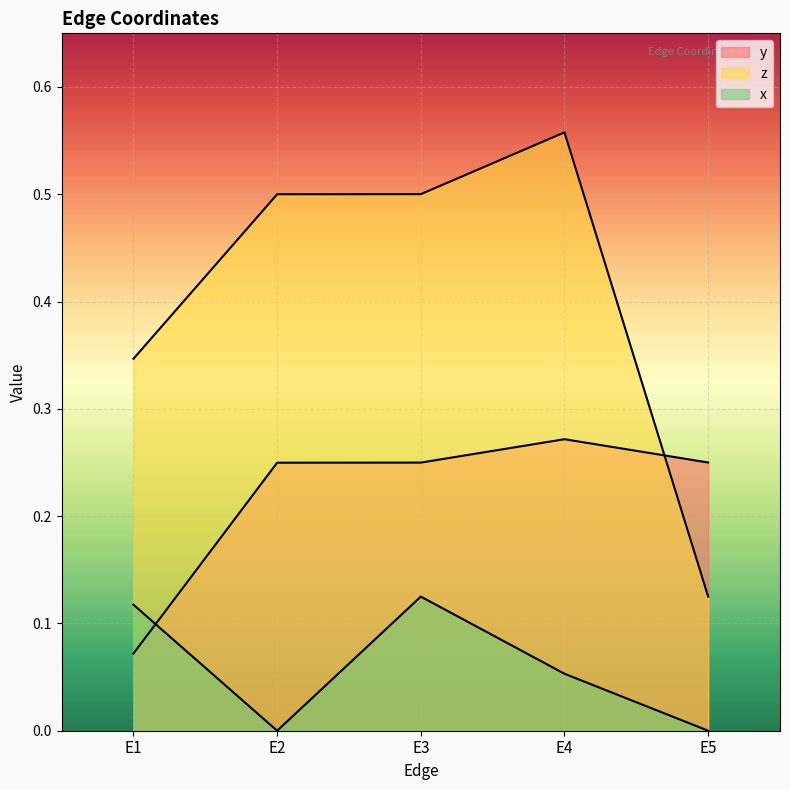

At E4, list the series in order from largest to smallest.

z, y, x